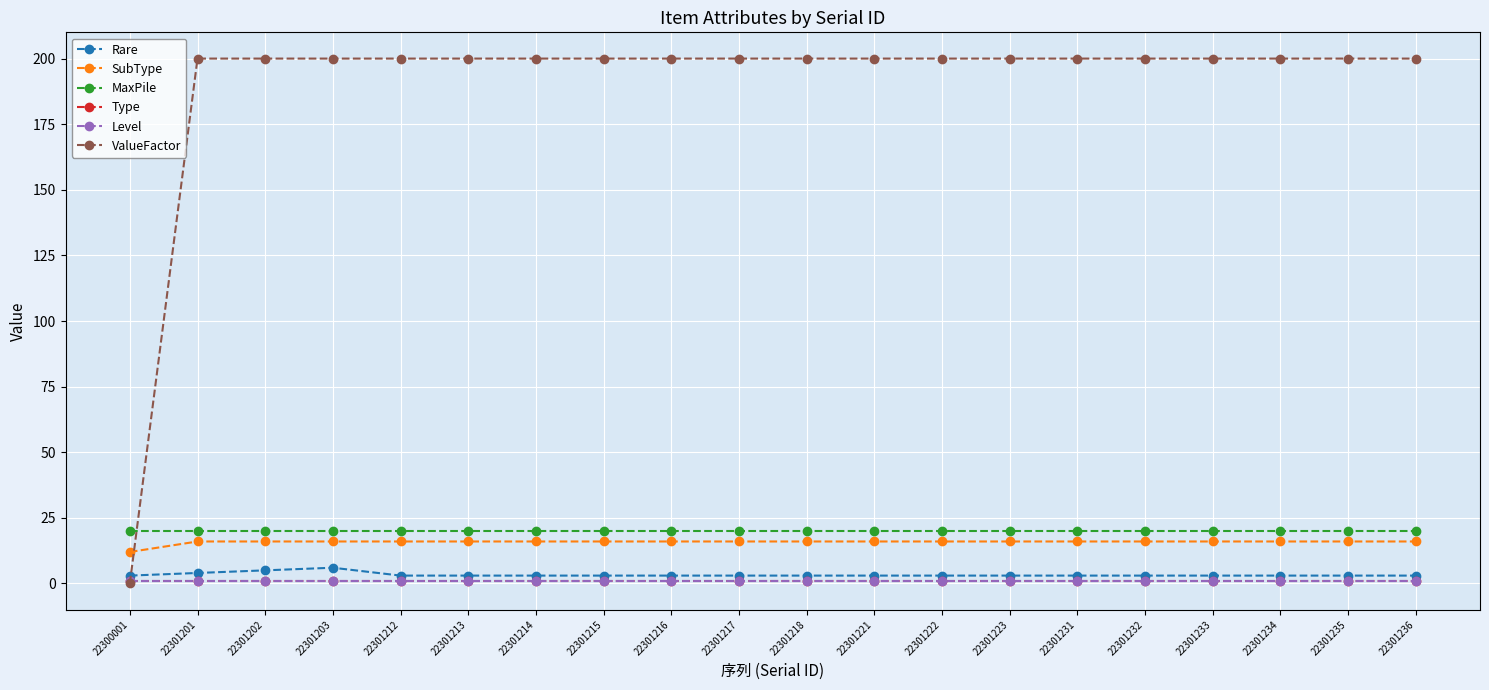

Reading left to right, list all the values displayed in this chart.

Rare: 3	4	5	6	3	3	3	3	3	3	3	3	3	3	3	3	3	3	3	3
SubType: 12	16	16	16	16	16	16	16	16	16	16	16	16	16	16	16	16	16	16	16
MaxPile: 20	20	20	20	20	20	20	20	20	20	20	20	20	20	20	20	20	20	20	20
Type: 1	1	1	1	1	1	1	1	1	1	1	1	1	1	1	1	1	1	1	1
Level: 1	1	1	1	1	1	1	1	1	1	1	1	1	1	1	1	1	1	1	1
ValueFactor: 0	200	200	200	200	200	200	200	200	200	200	200	200	200	200	200	200	200	200	200